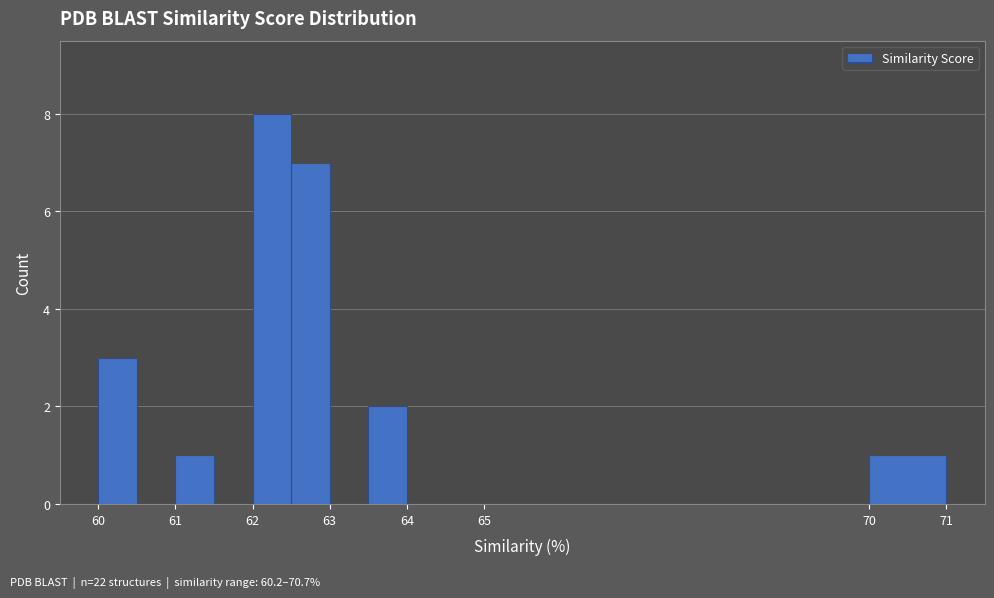

What is the height of the bar covering 61.0 to 61.5 on the x-axis? The values are not printed on the chart, so give them approximately, as read against the axis.

1